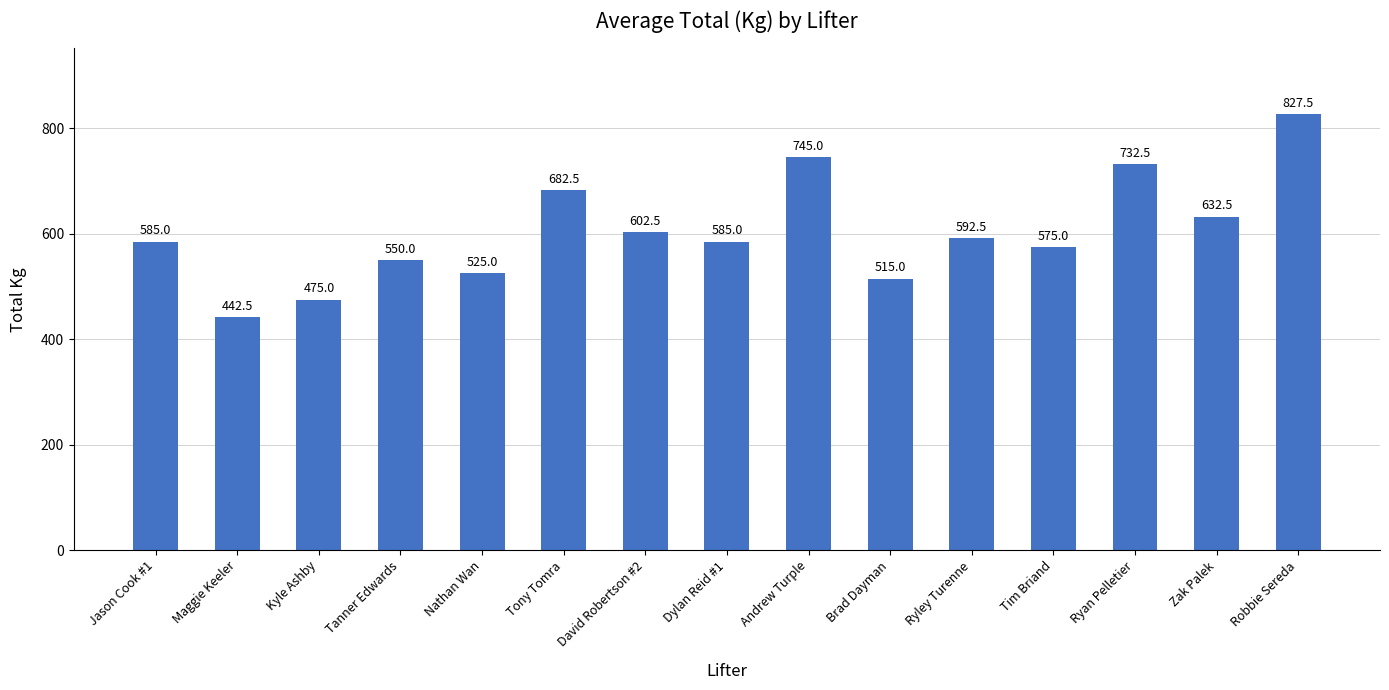

What is the average value?

604.5